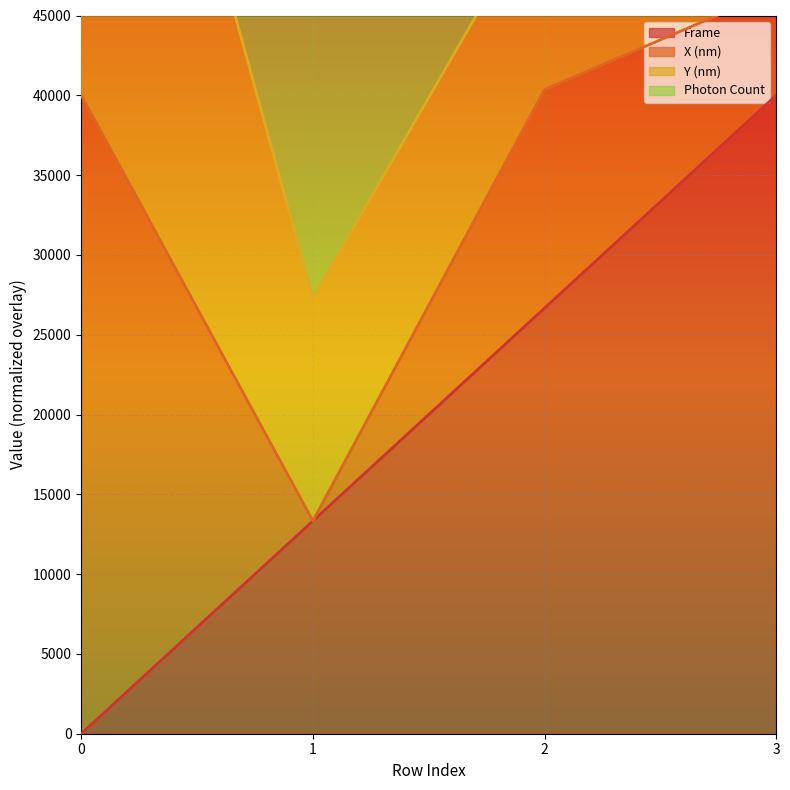

What is the highest value of the Frame series?

40000.0